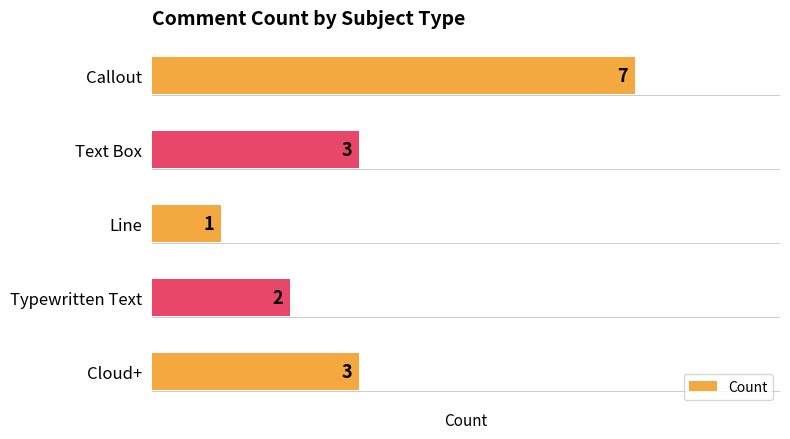

True or false: the data shows 5 at Cloud+.

False